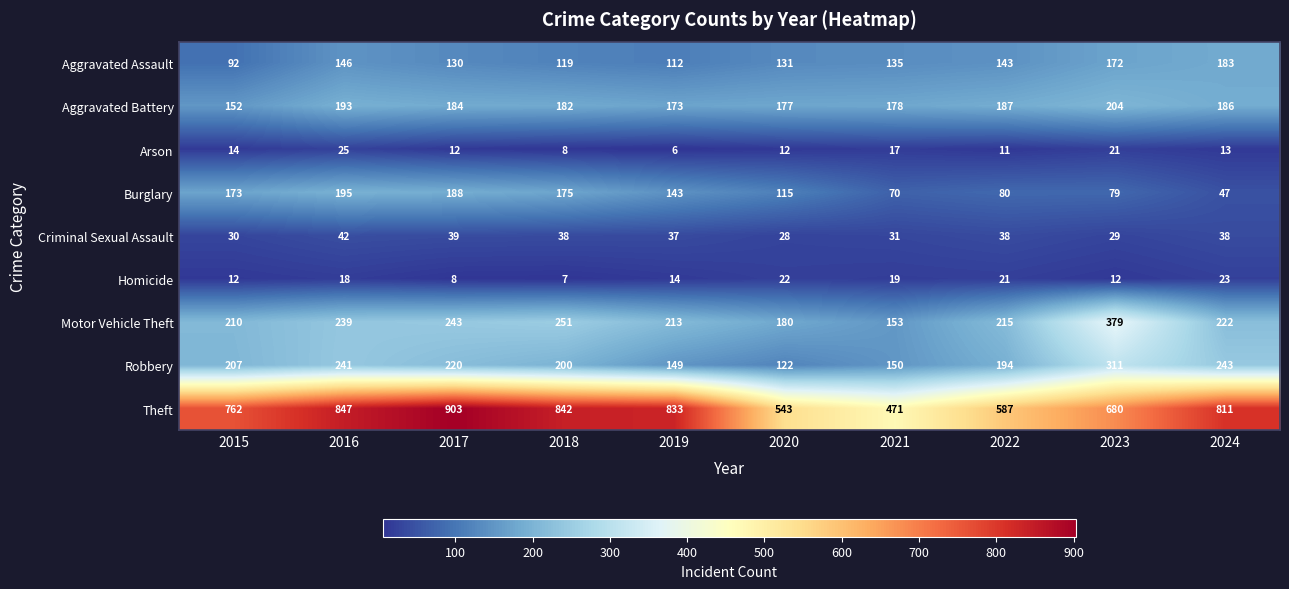

Where is Motor Vehicle Theft nearest to the value 266?

2018